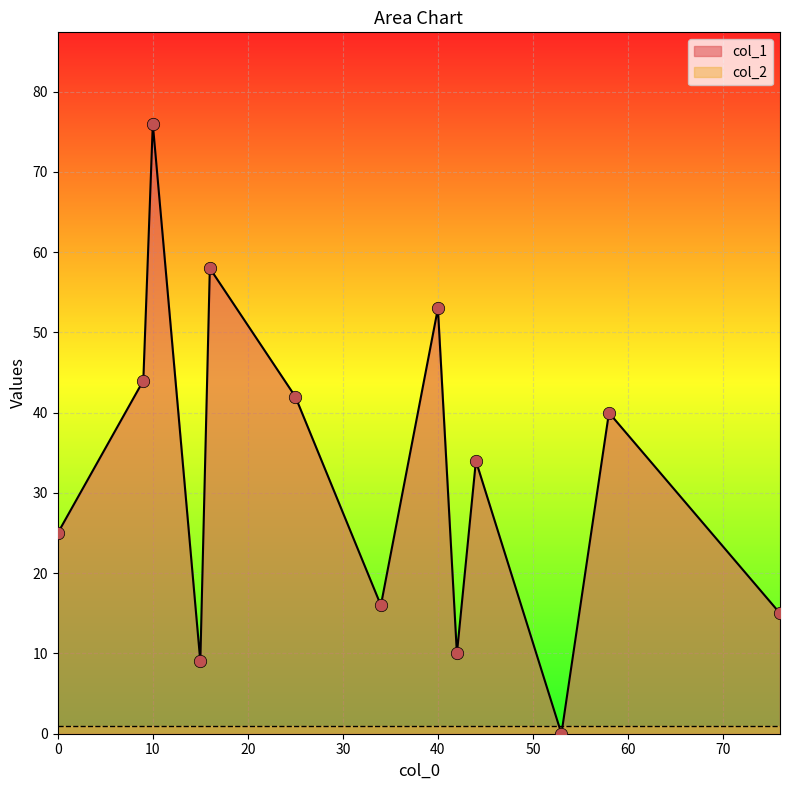

At which category is the sum across all series the highest?

10